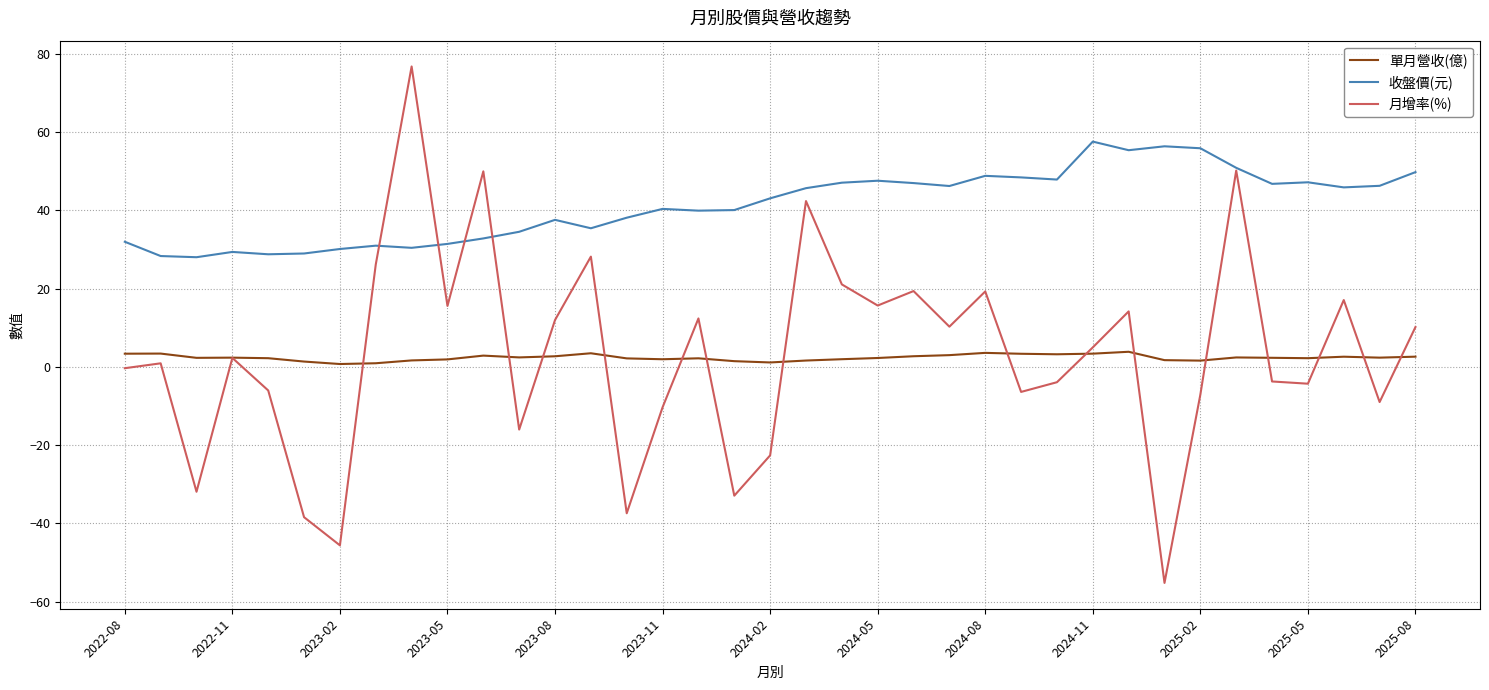

Does the chart have visible grid lines?

Yes